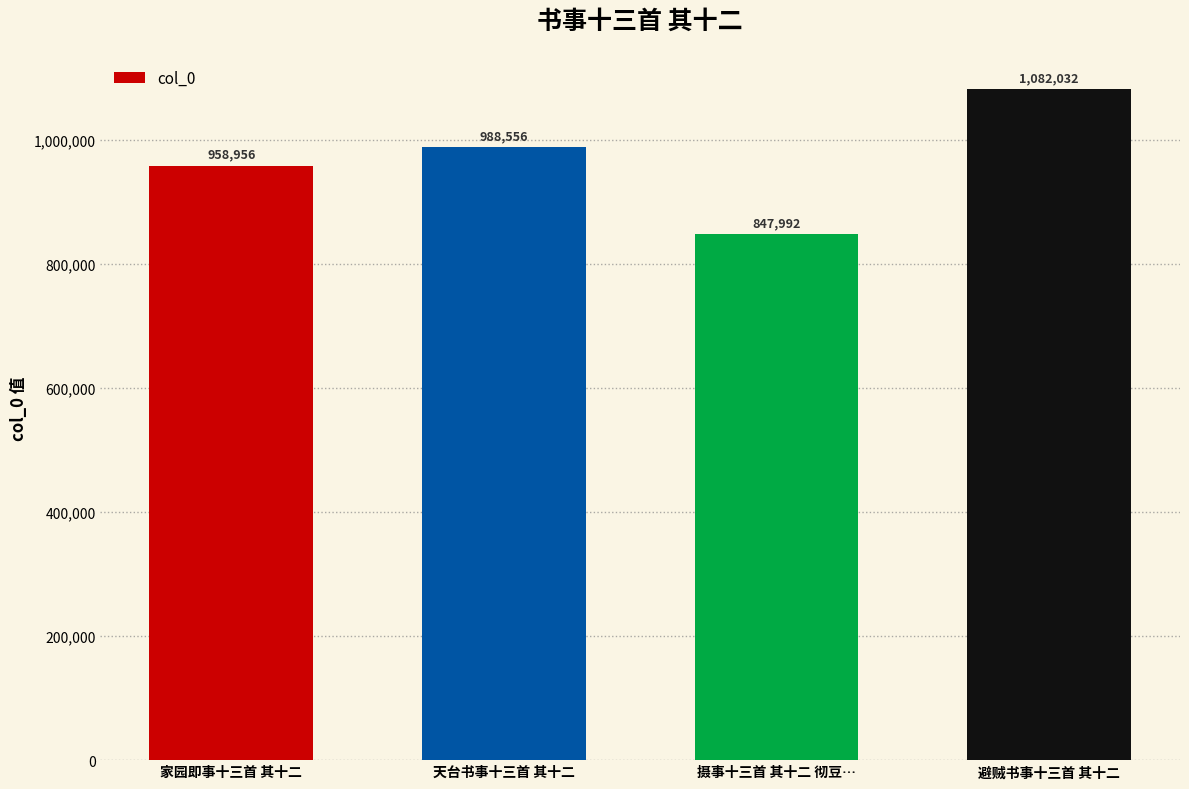

Reading left to right, what are all the values shown in this chart?

958956	988556	847992	1082032